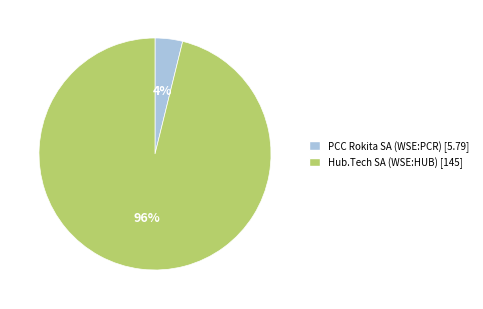

Is there a majority slice in this chart?

Yes